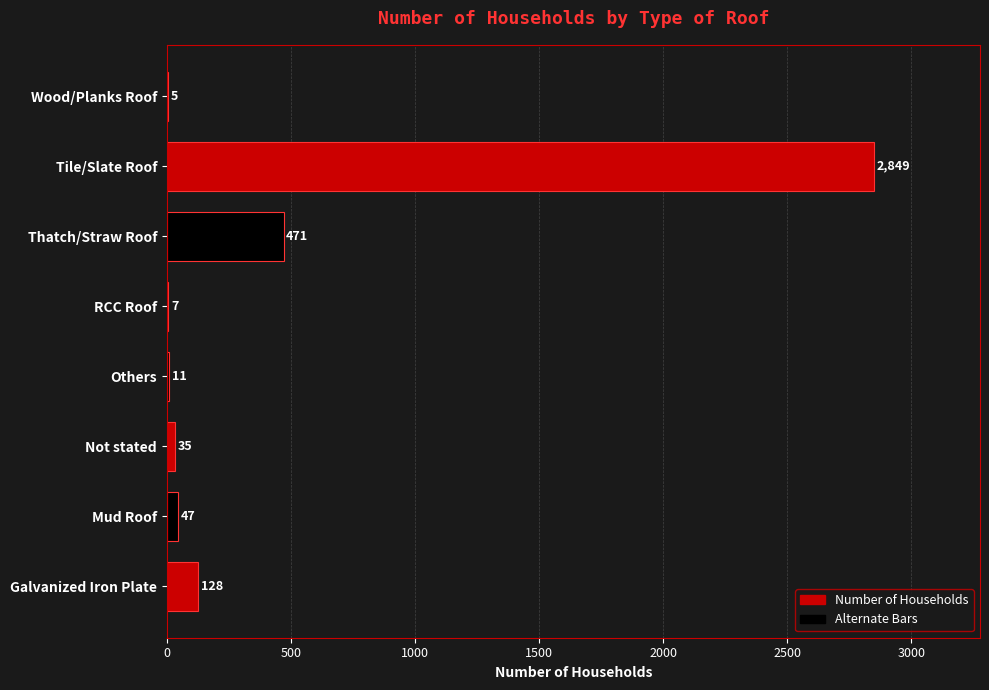

What is the sum of the values at Others and Wood/Planks Roof?

16